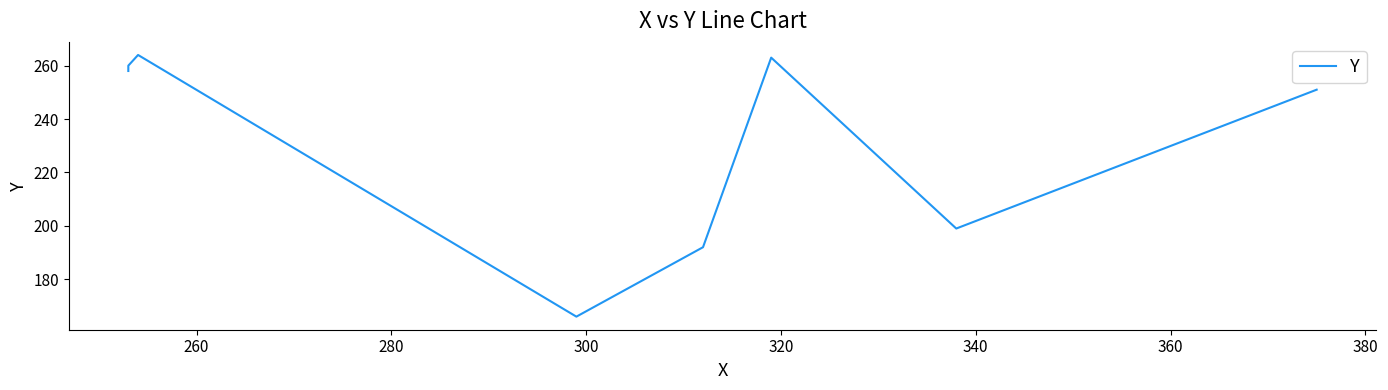

How many series are shown in this chart?

1